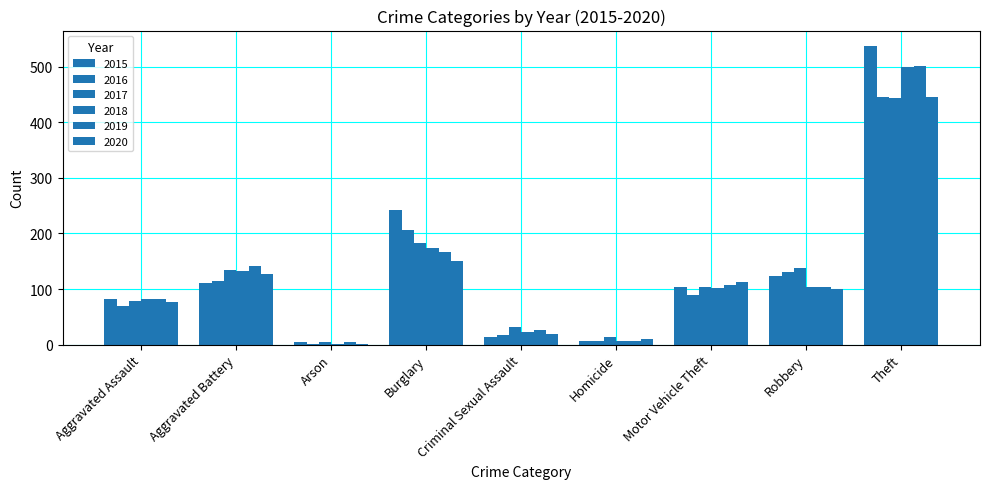

What position from the right is Motor Vehicle Theft?

3